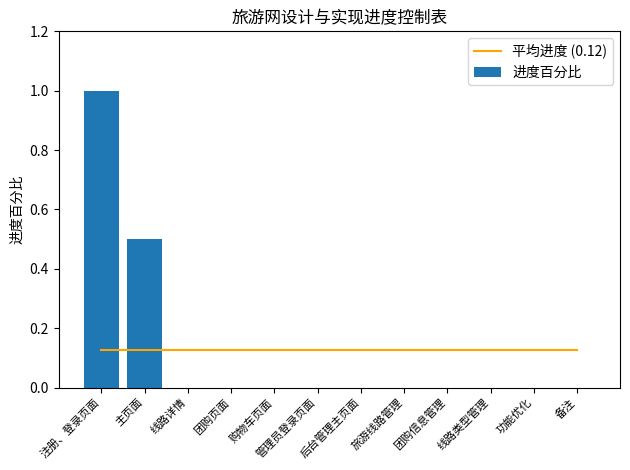

What is the approximate value at 主页面?

0.5